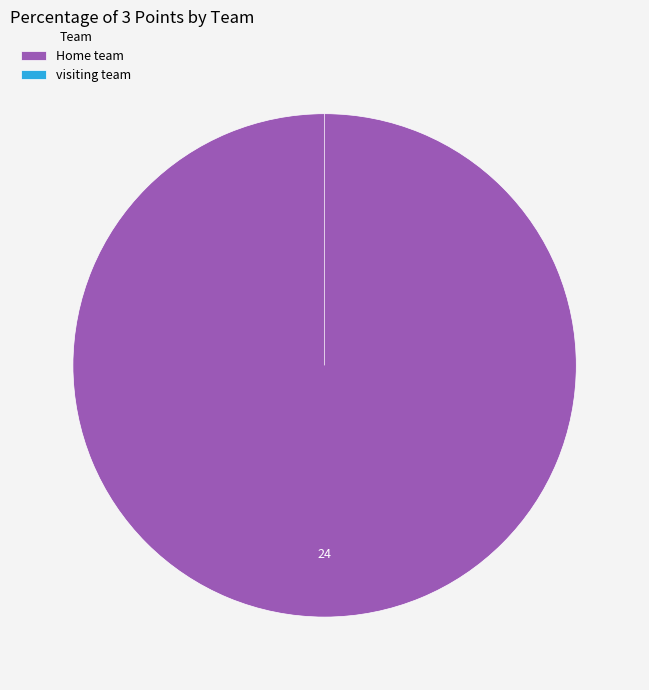

What percentage is the Home team slice, to the nearest percent?

100%